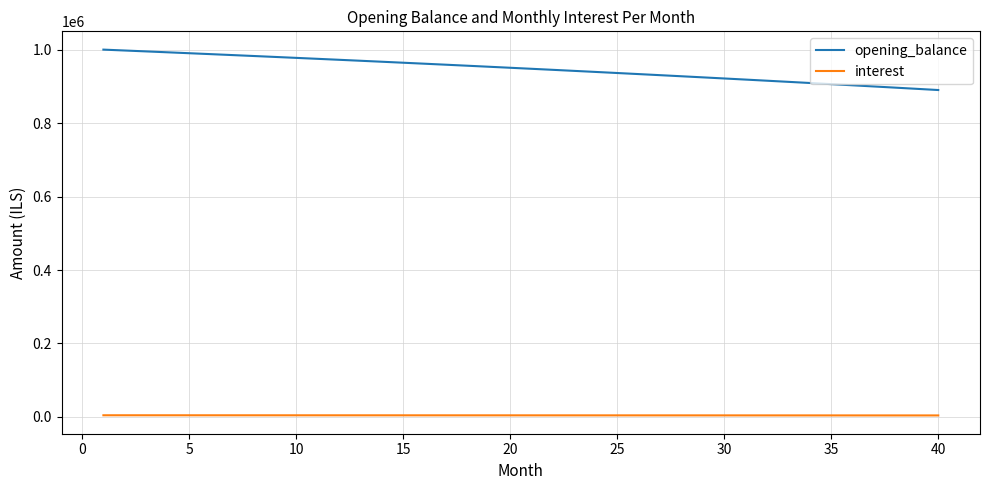

Rank the series by their average value, from highest to lowest.

opening_balance, interest